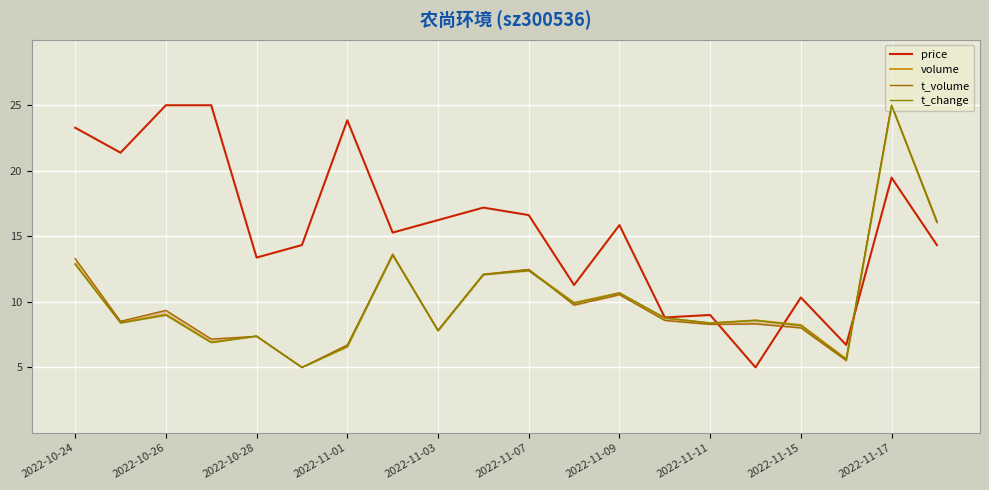

Which series has the largest range (max minus min)?

price